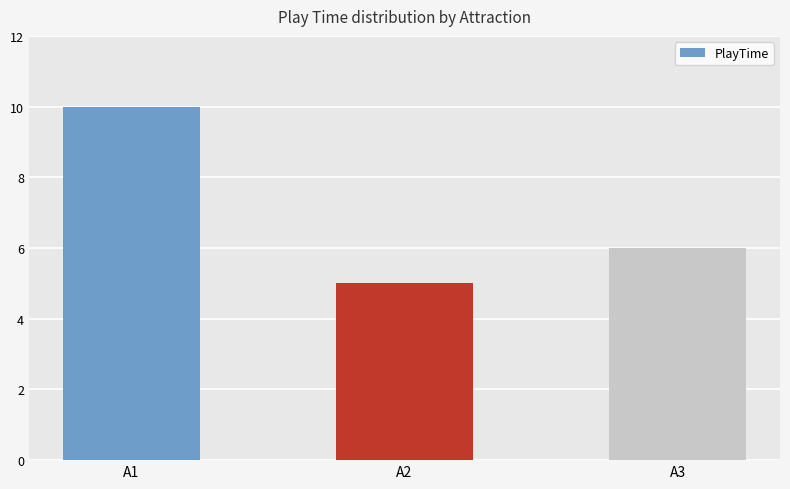

Is it true that the value at A1 is 6?

False